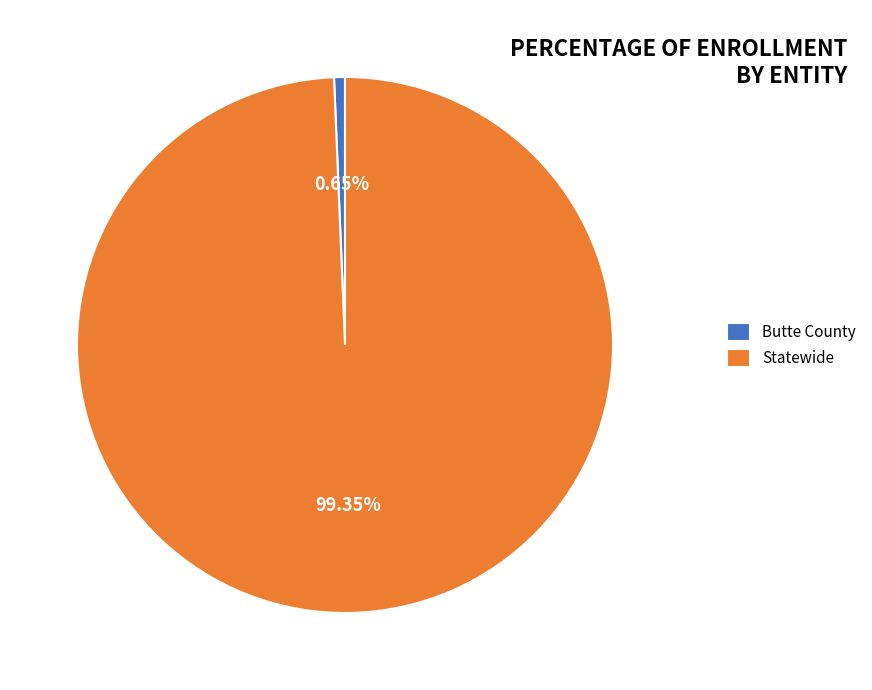

To the nearest percent, what is the difference between the largest and smallest slice percentages?

99%